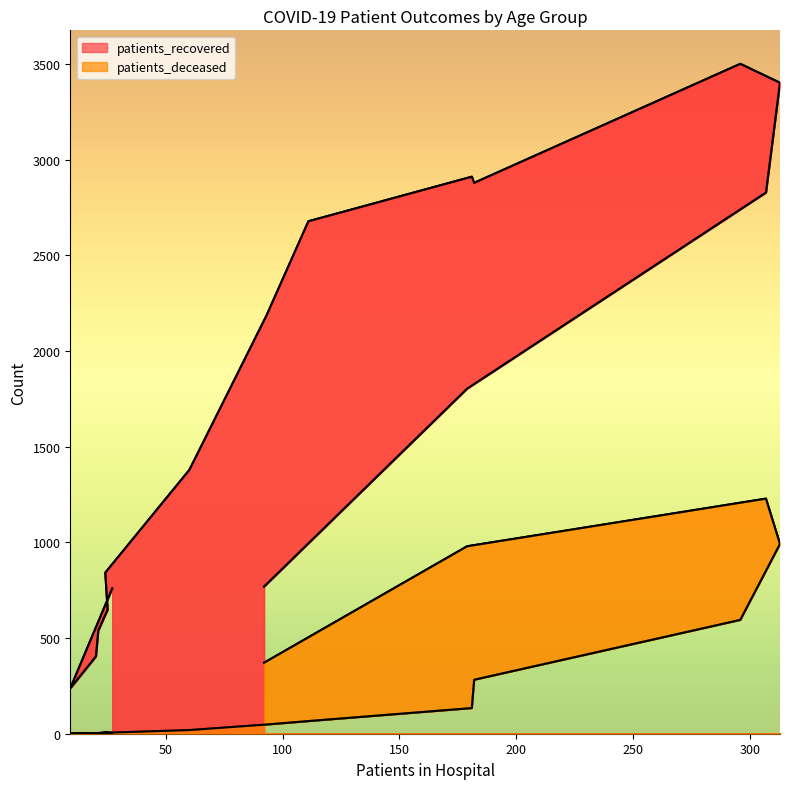

What is the total value across all series at >90?

1140